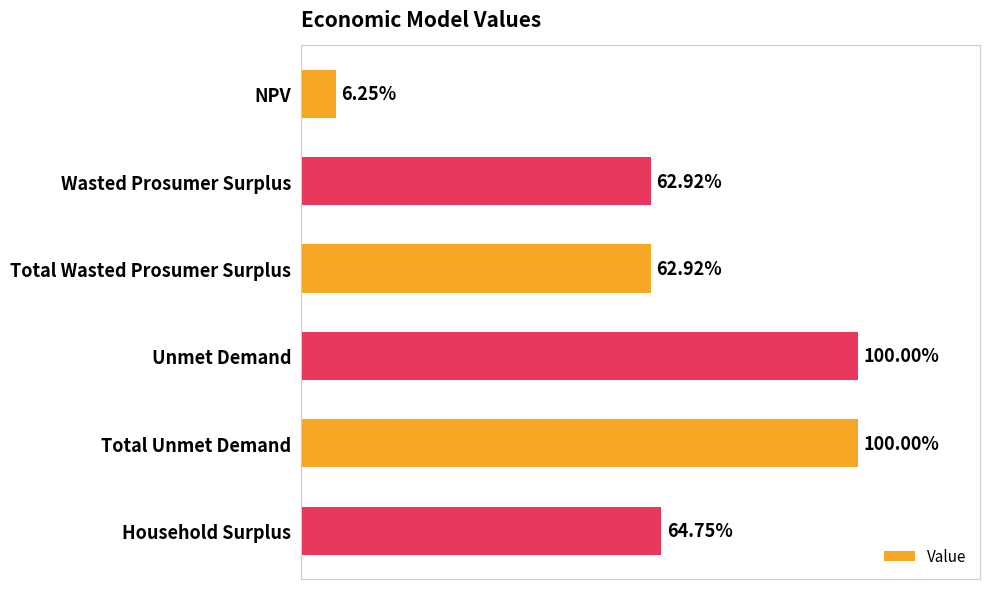

Rank the categories by value from highest to lowest.

Unmet Demand, Total Unmet Demand, Household Surplus, Wasted Prosumer Surplus, Total Wasted Prosumer Surplus, NPV